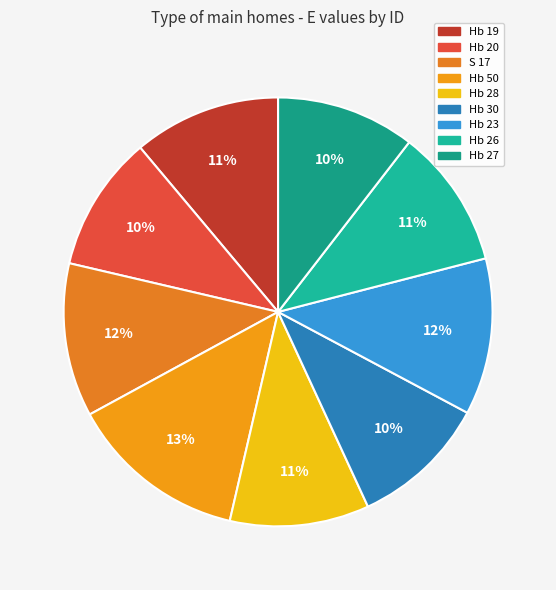

Between Hb 30 and Hb 28, which is larger?

Hb 28